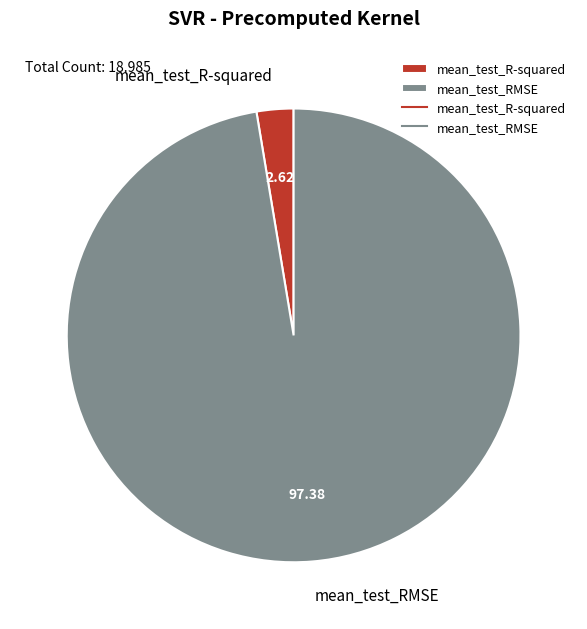

What is the smallest slice in the pie chart?

mean_test_R-squared